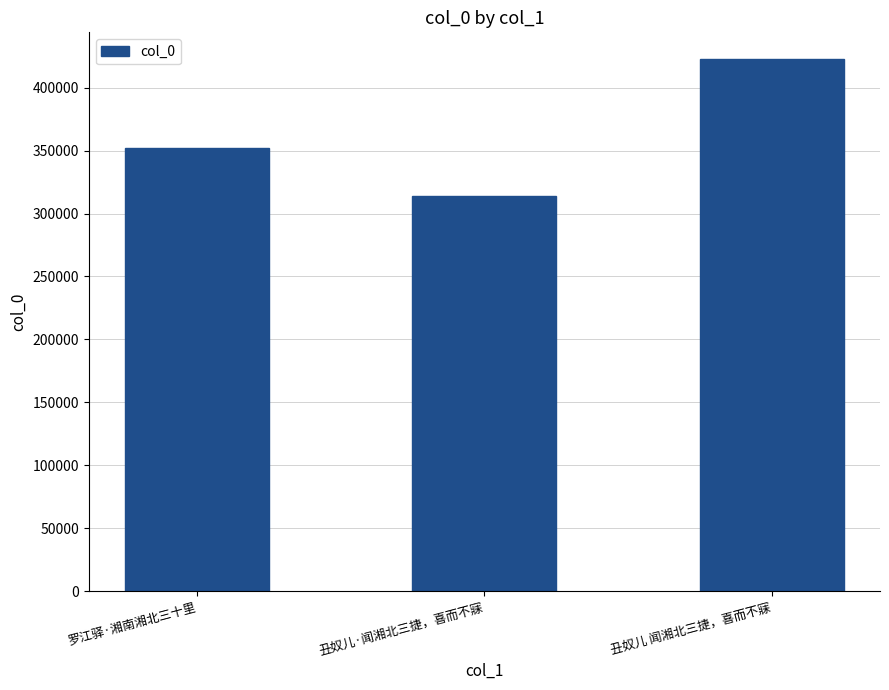

Which label corresponds to the smallest value in the chart?

丑奴儿·闻湘北三捷，喜而不寐